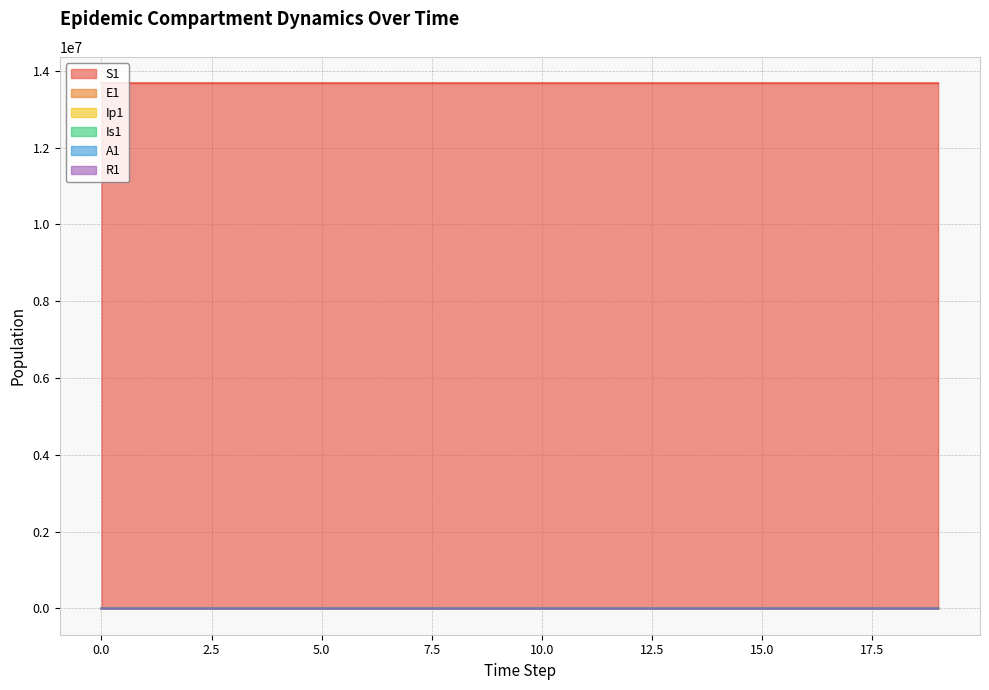

Rank the series by their maximum value, from lowest to highest.

Ip1, Is1, R1, A1, E1, S1